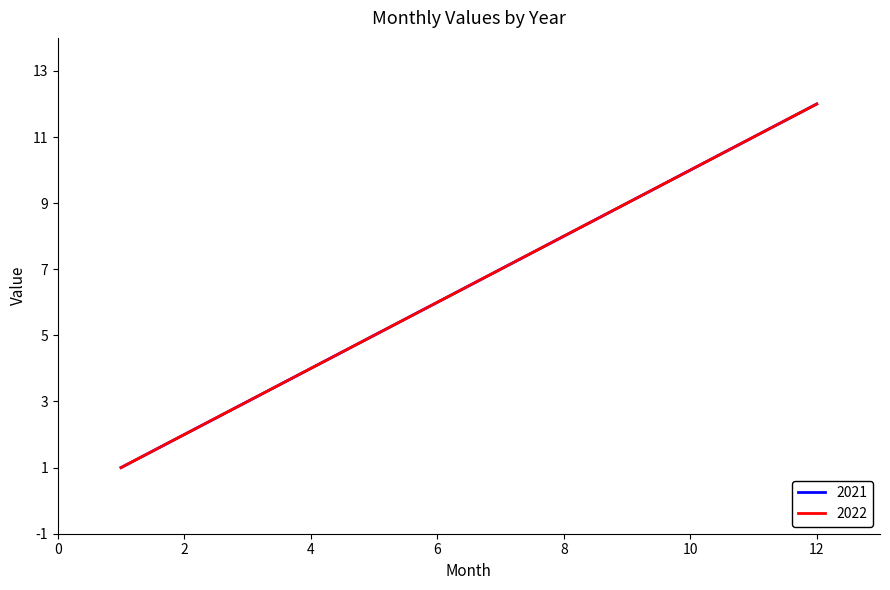

Does the chart display data point markers on the line(s)?

No